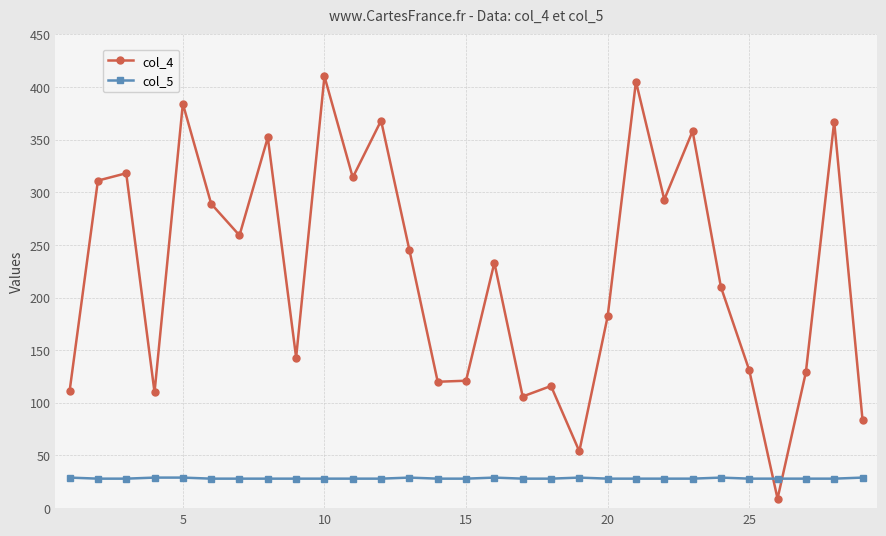

How many times do col_5 and col_4 cross each other?

2